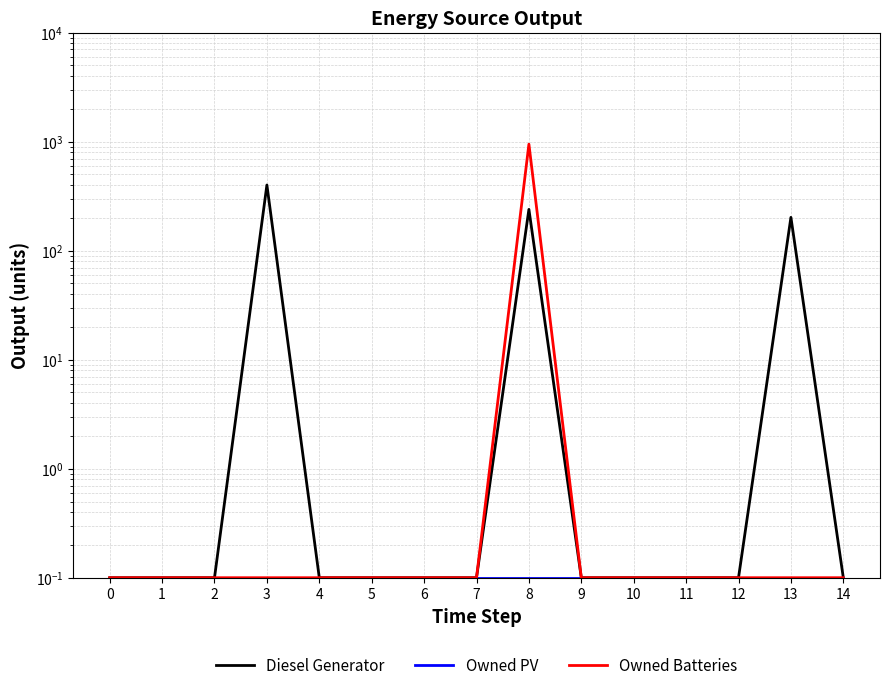

What value does the Owned PV series have at 4?

0.1